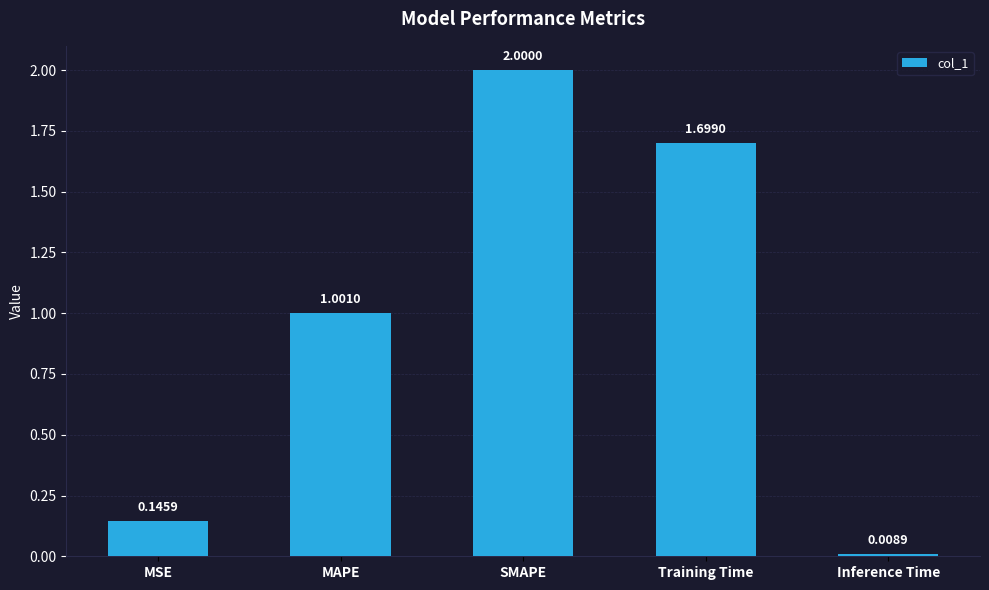

What is the difference between the second highest and second lowest values?

1.6